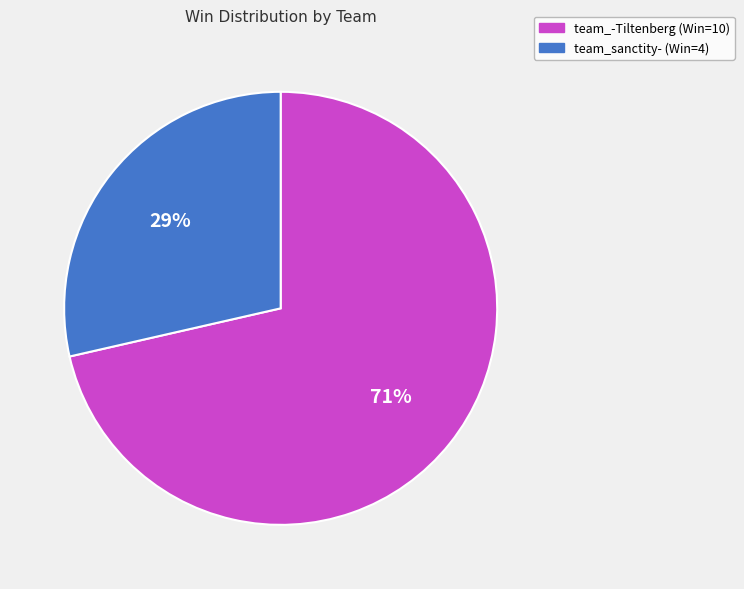

To the nearest percent, what percentage of the pie is team_-Tiltenberg?

71%